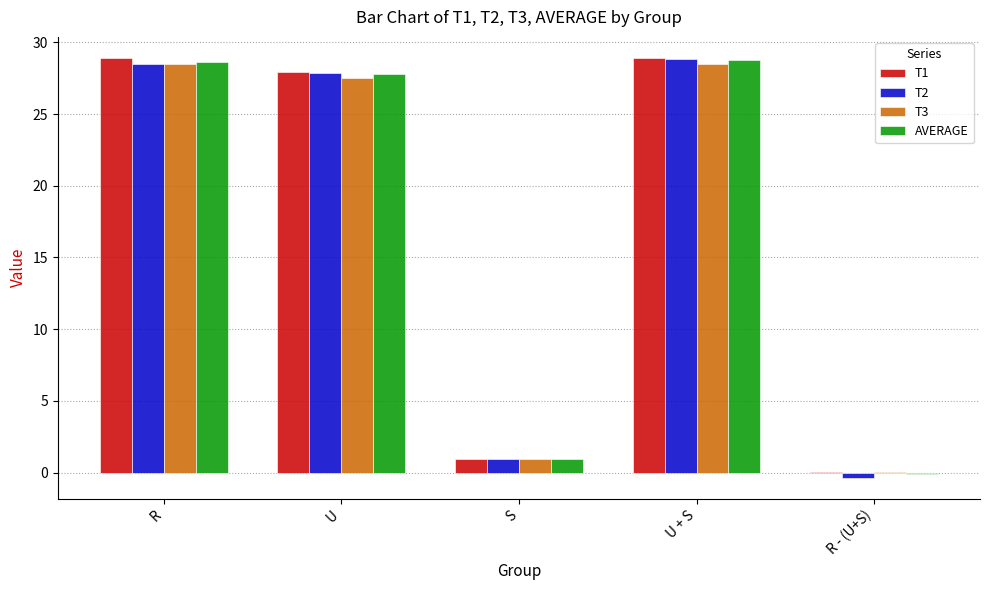

What is the greatest value displayed?

28.9